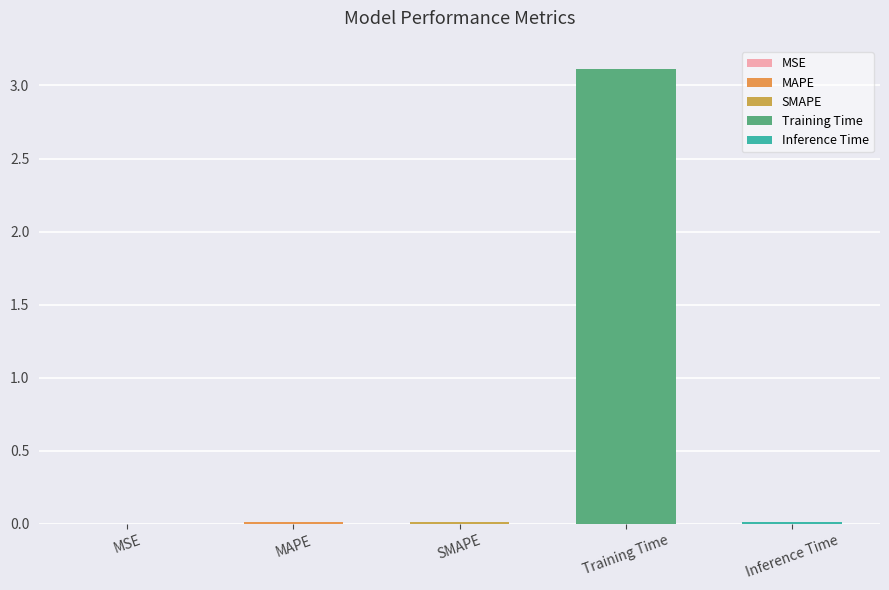

Reading right to left, transcribe all the data shown in this chart.

0.0	3.1	0.0	0.0	0.0